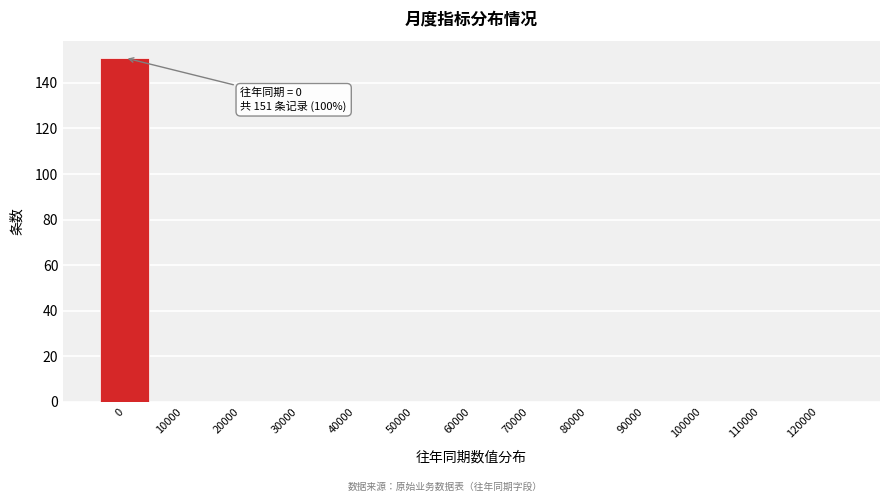

Reading left to right, transcribe all the data shown in this chart.

0=151	10000=0	20000=0	30000=0	40000=0	50000=0	60000=0	70000=0	80000=0	90000=0	100000=0	110000=0	120000=0